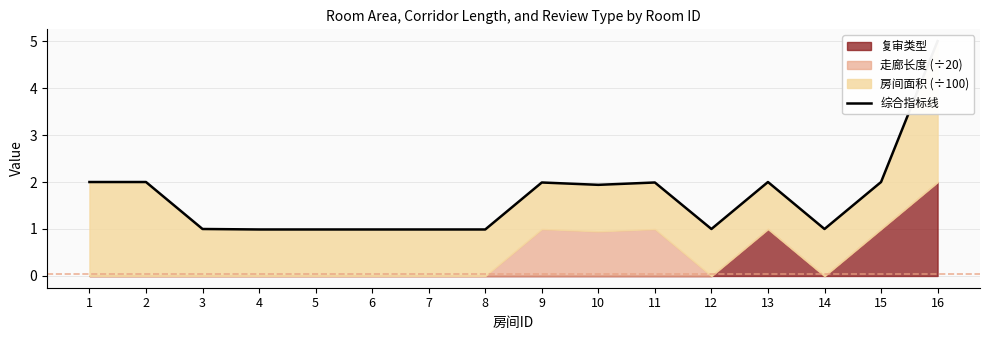

How many data points are above 1?

8